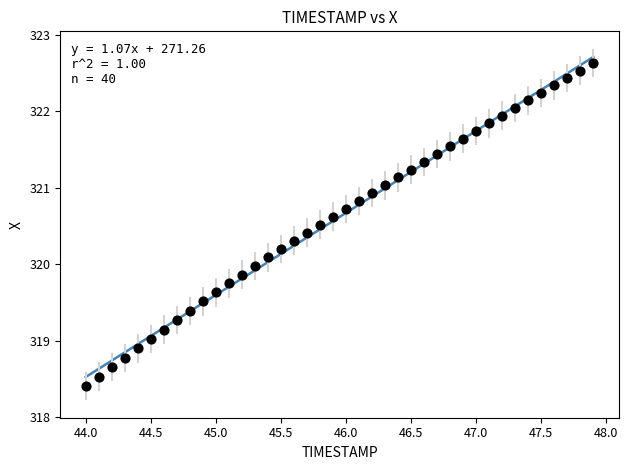

What is the range of Y values (max minus min)?

4.2